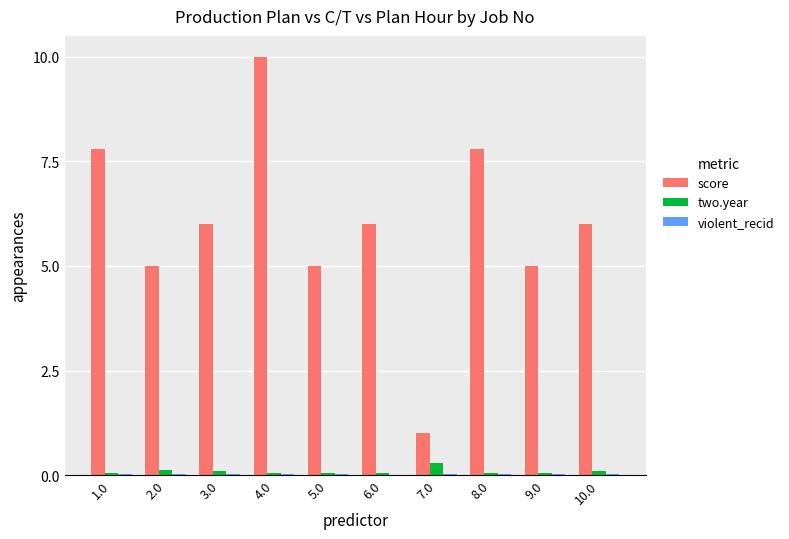

Which series has the largest range (max minus min)?

score